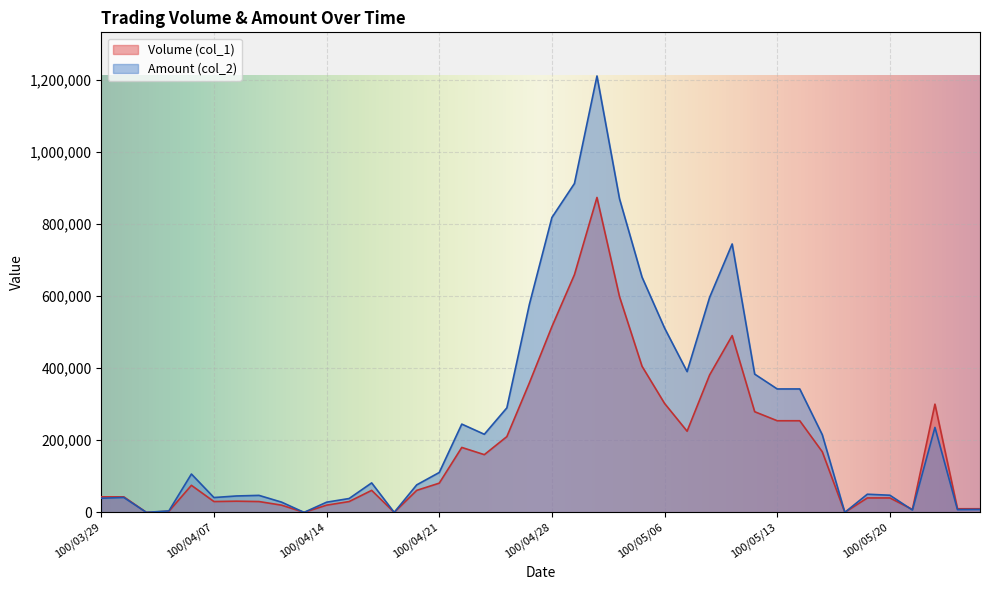

What is the sum of the Amount (col_2) values at 100/04/26 and 100/05/20?

337200